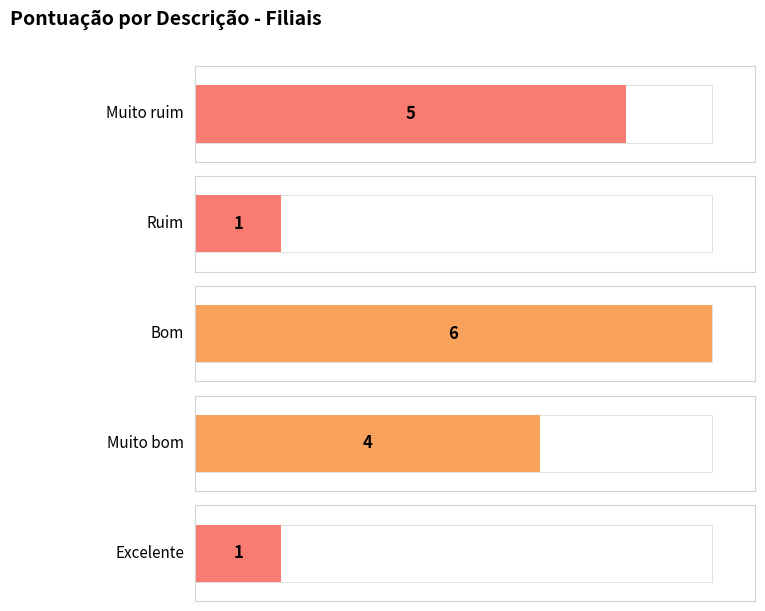

The chart shows a value of 10 at Bom. True or false?

False